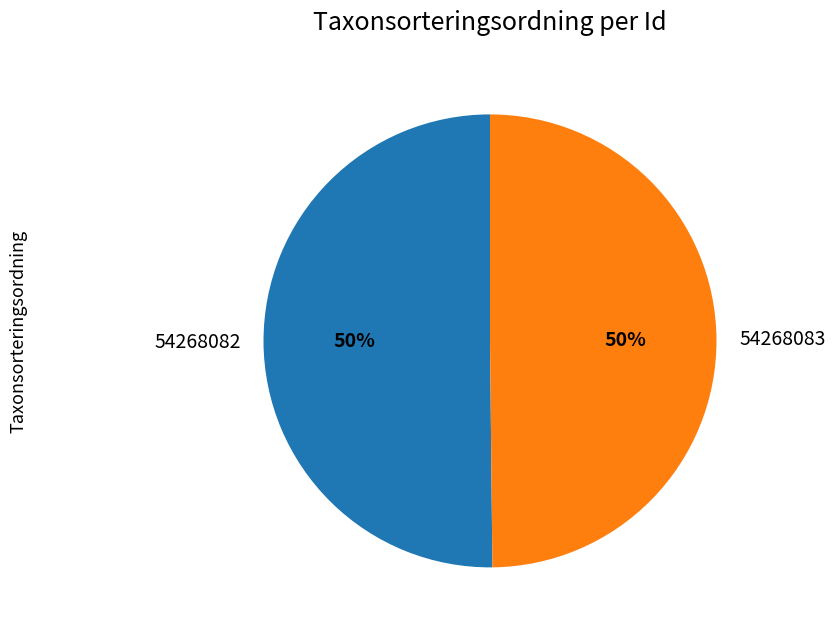

To the nearest percent, what is the average slice percentage?

50%